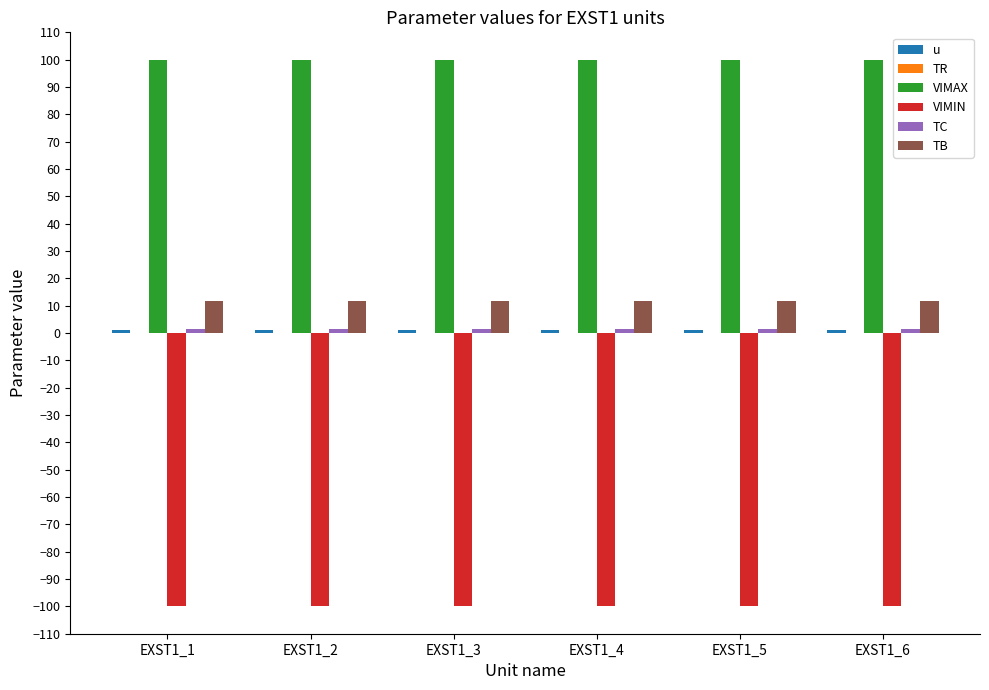

Which series has the largest total across all categories?

VIMAX